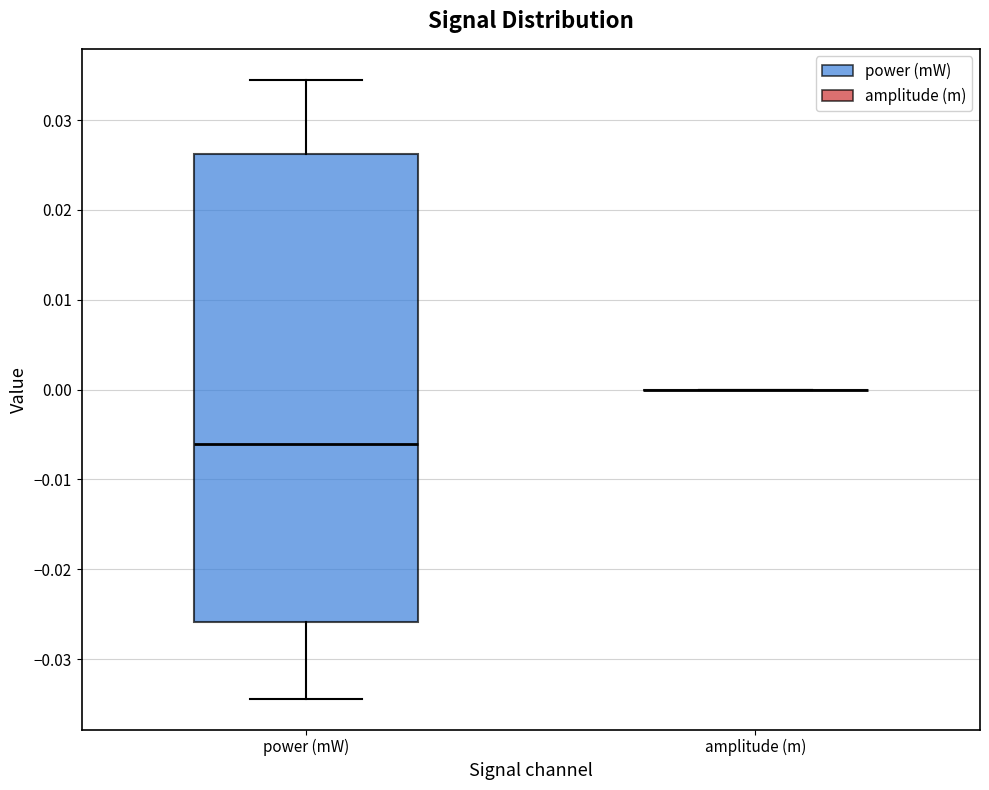

Reading left to right, transcribe this box plot: for each box, give where its median line is, the range the box spans, and where its two whiskers end, as read against the y-axis. The values are not printed on the chart, so give them approximately, as read against the axis.

power (mW): median -0.006, box -0.026 to 0.026, whiskers -0.034 to 0.035
amplitude (m): box collapsed to a line at 0.000, whiskers 0.000 to 0.000